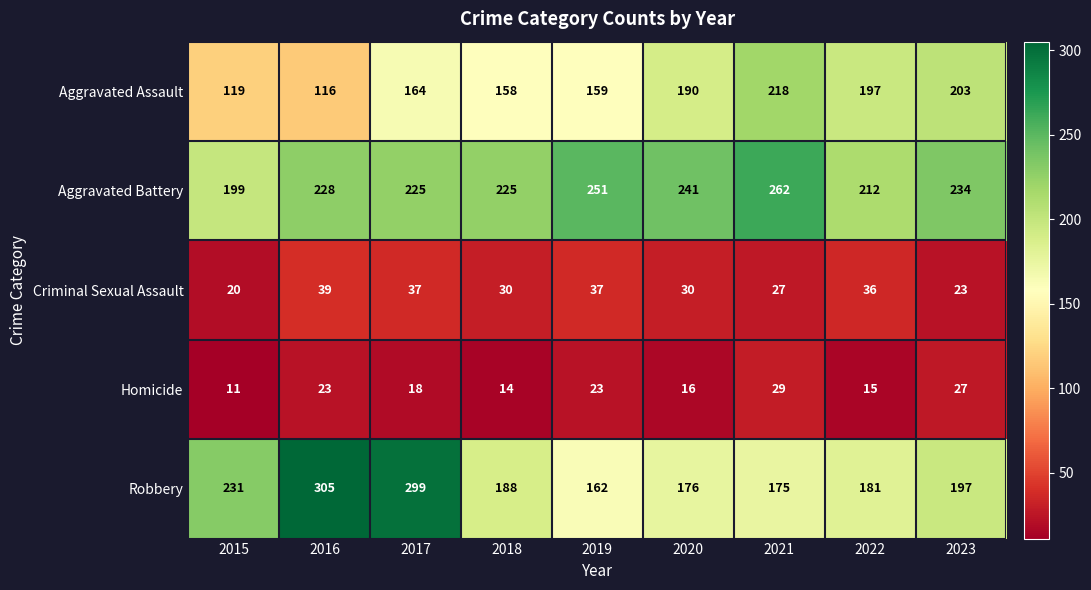

At which category is the sum across all series the highest?

2017